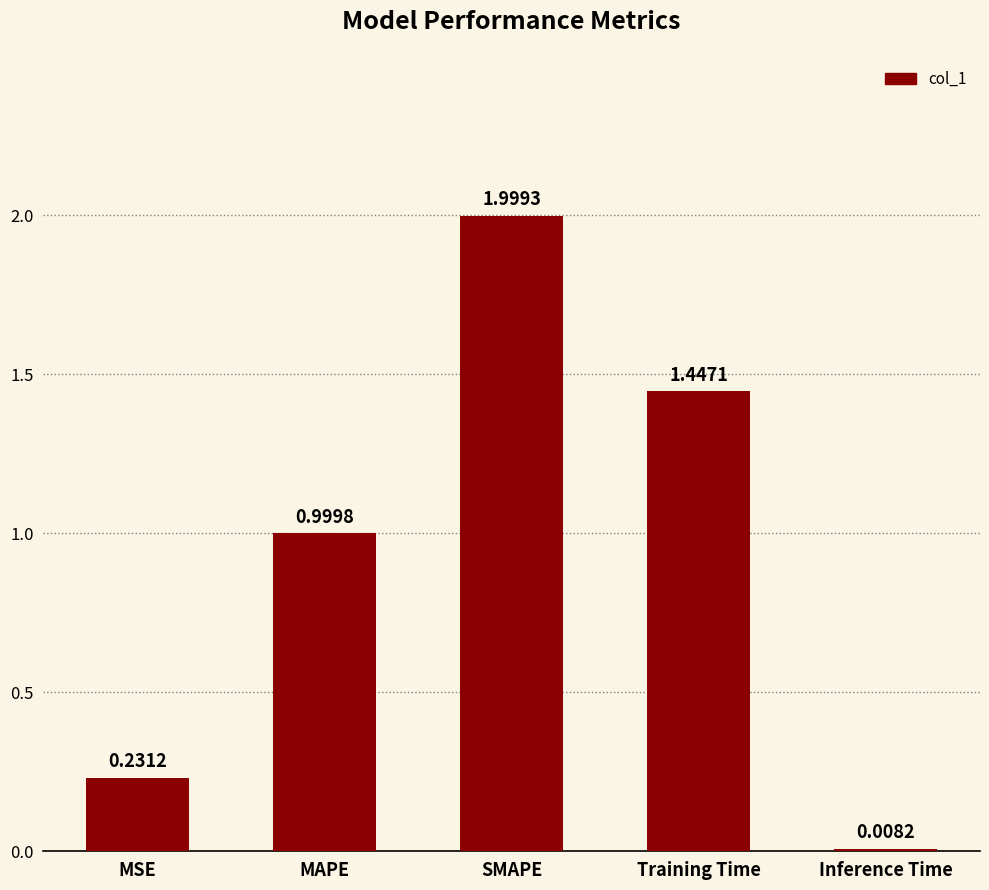

What is the greatest value displayed?

2.0